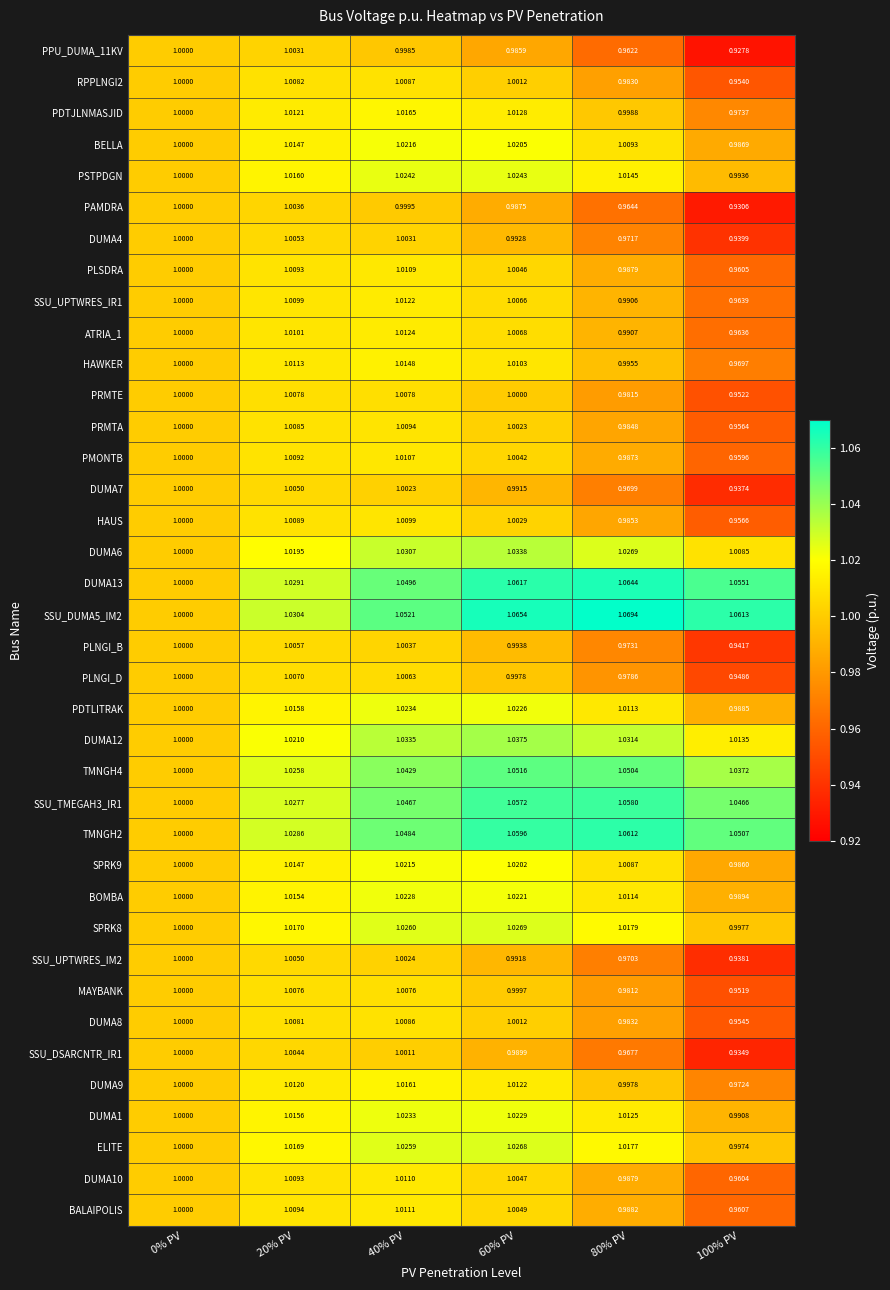

Is the value of PLSDRA at 80% PV greater than the value of PMONTB at 80% PV?

Yes